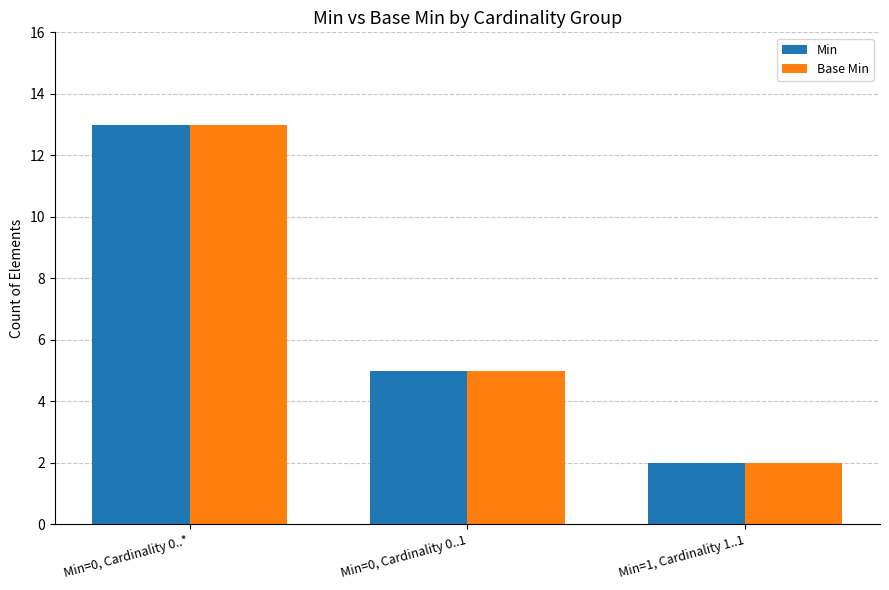

At which category does the chart reach its peak across all series?

Min=0, Cardinality 0..*